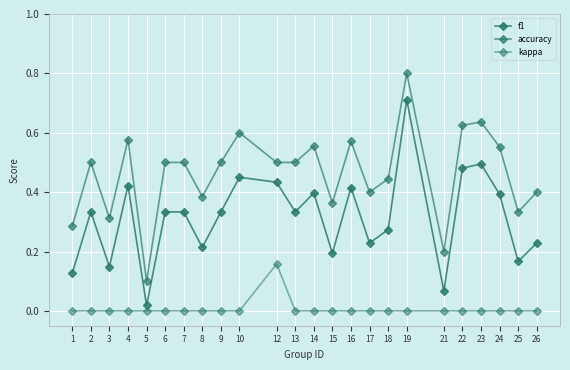

At how many categories does at least one series exceed 0?

24